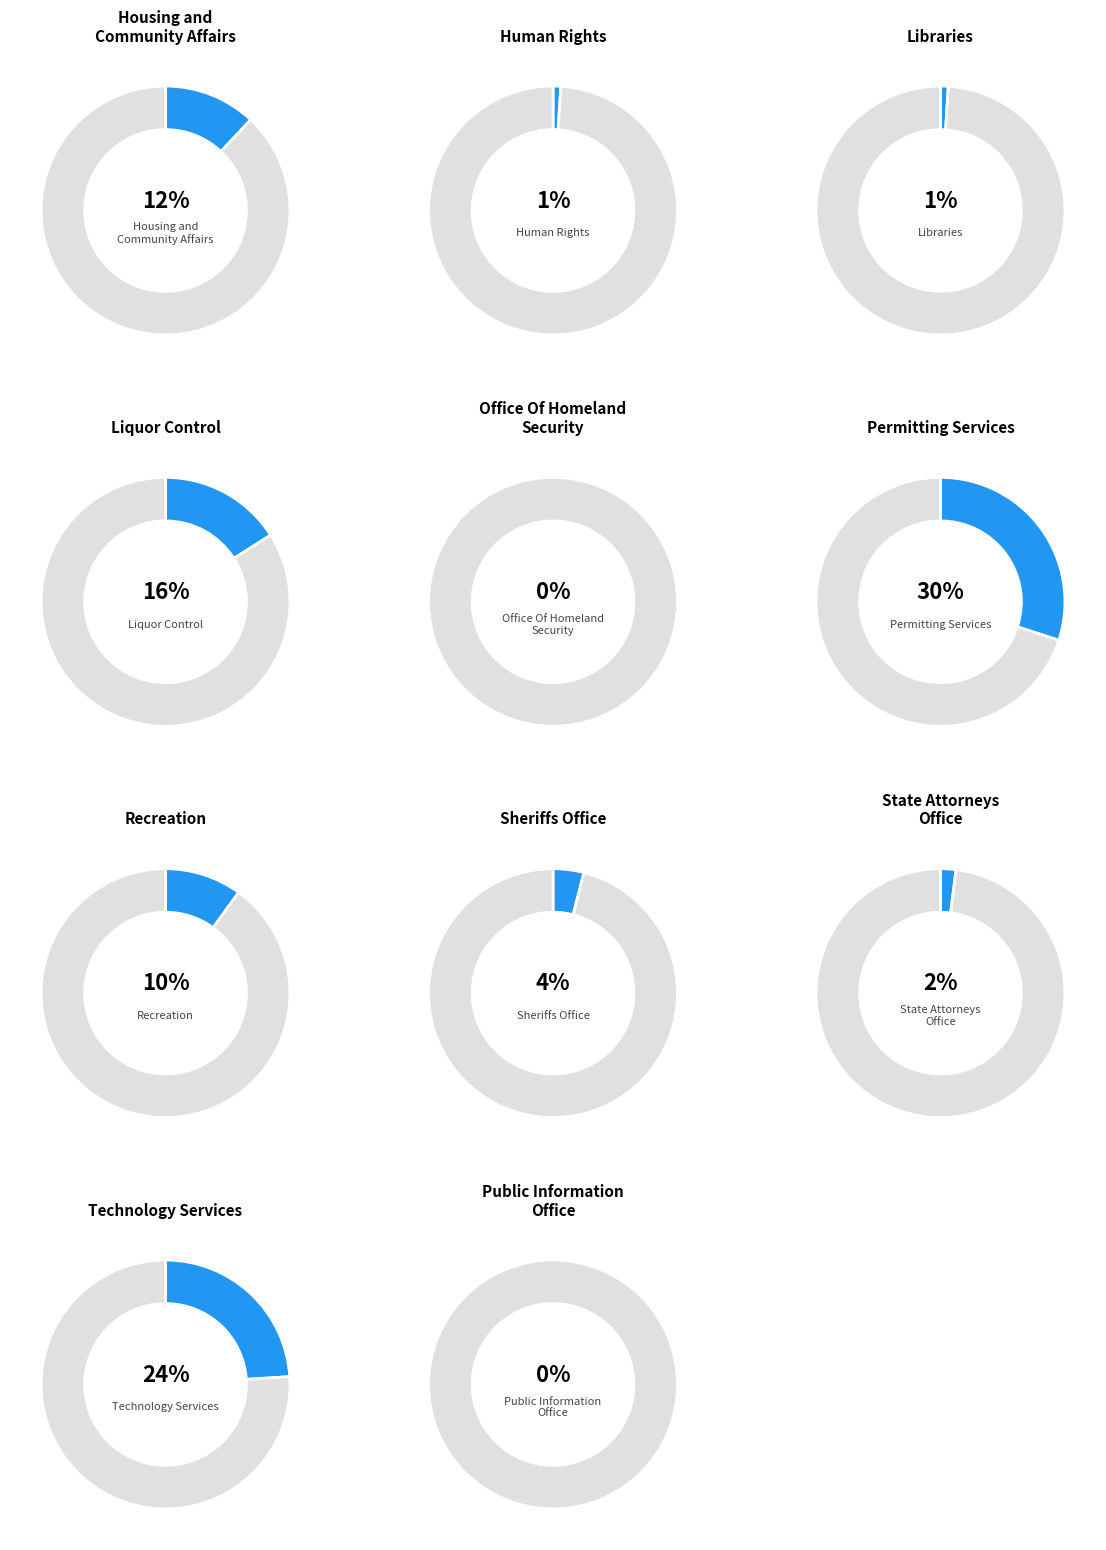

To the nearest percent, what is the combined percentage of Liquor Control and Libraries?

17%